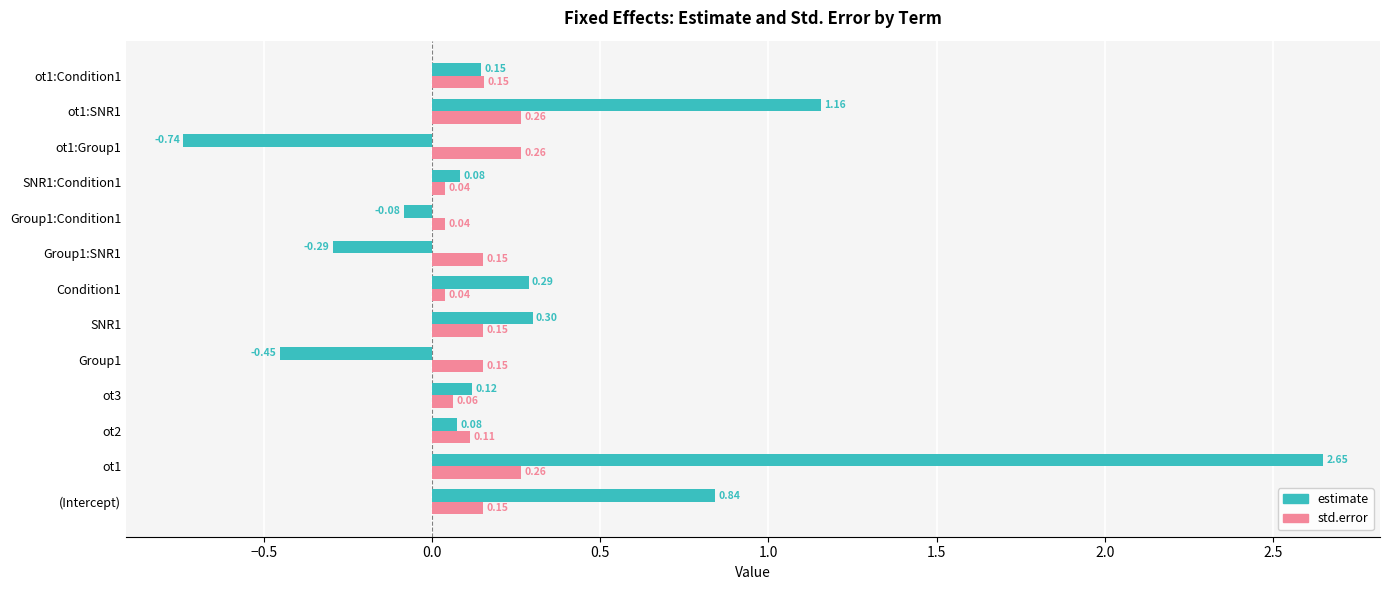

Rank the series by their average value, from lowest to highest.

std.error, estimate